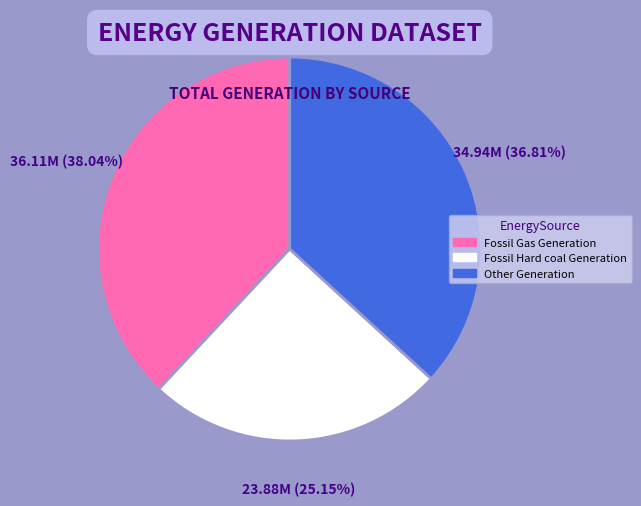

Do Fossil Hard coal Generation and Fossil Gas Generation together represent more than half of the pie?

Yes